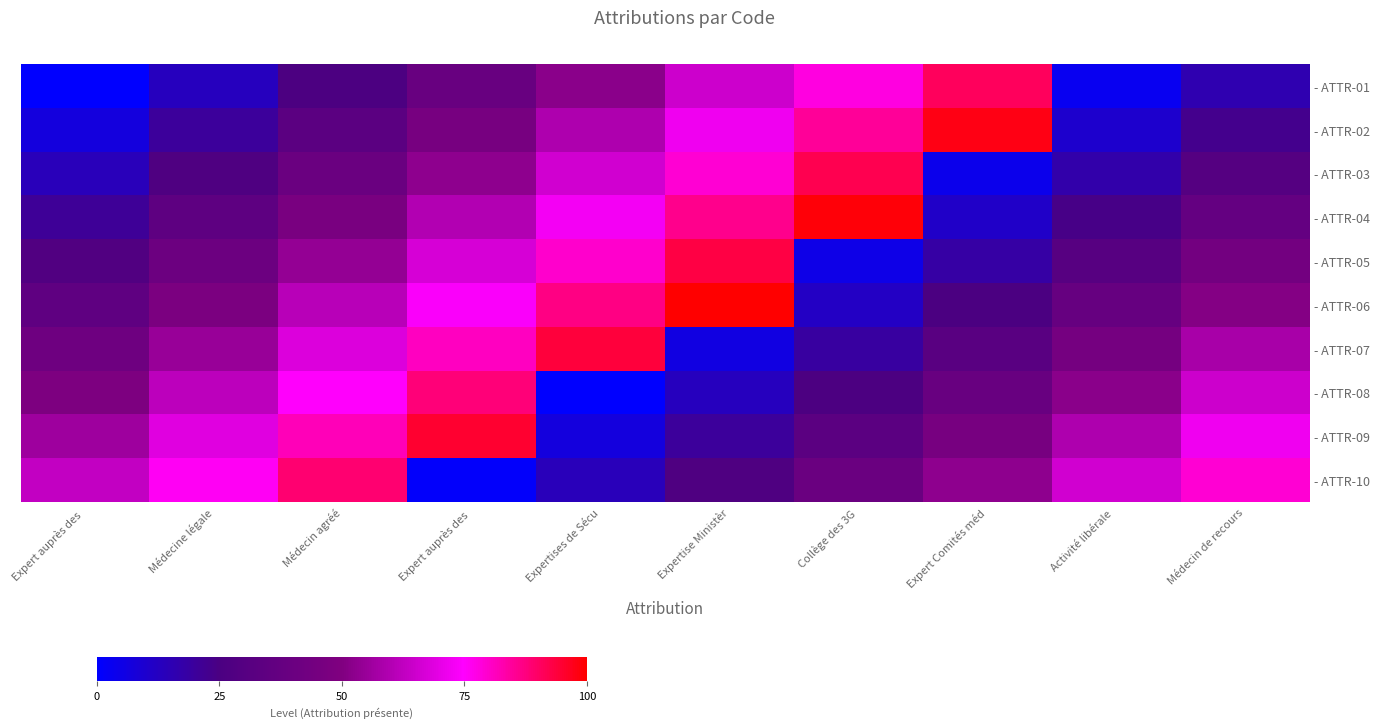

What is the maximum value shown in the chart?

100